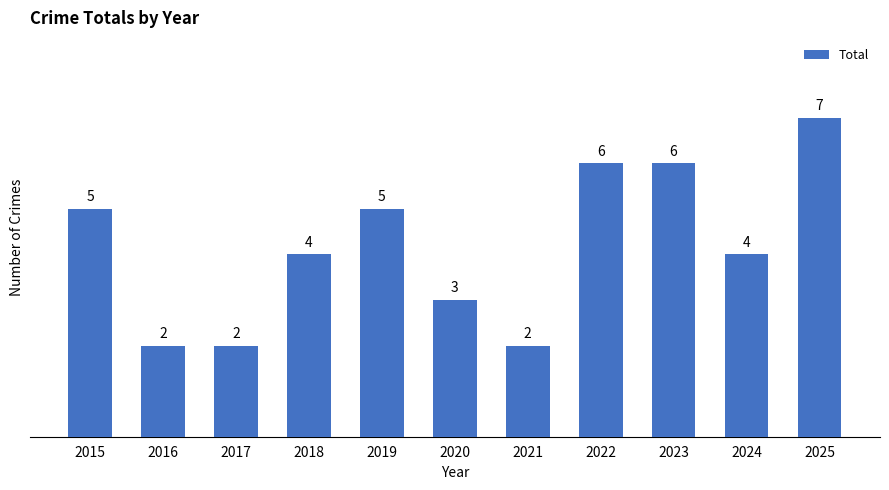

Are the bars horizontal?

No